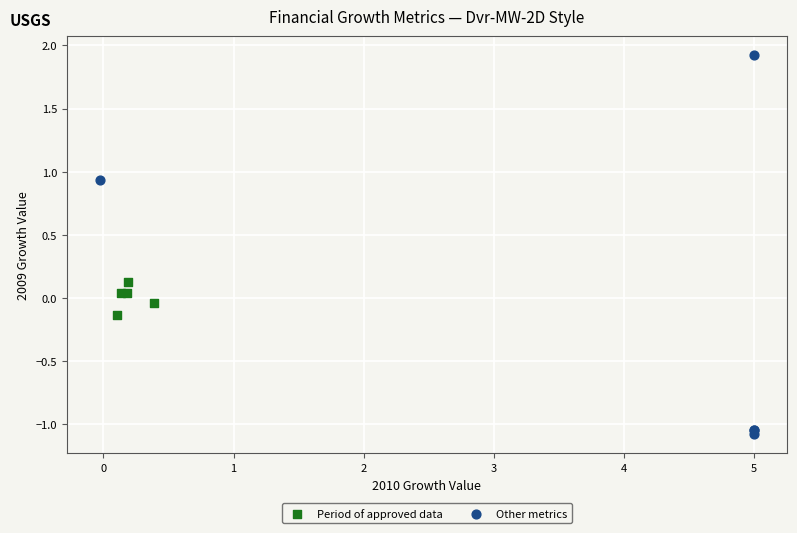

Which series reaches the minimum Y coordinate?

Other metrics